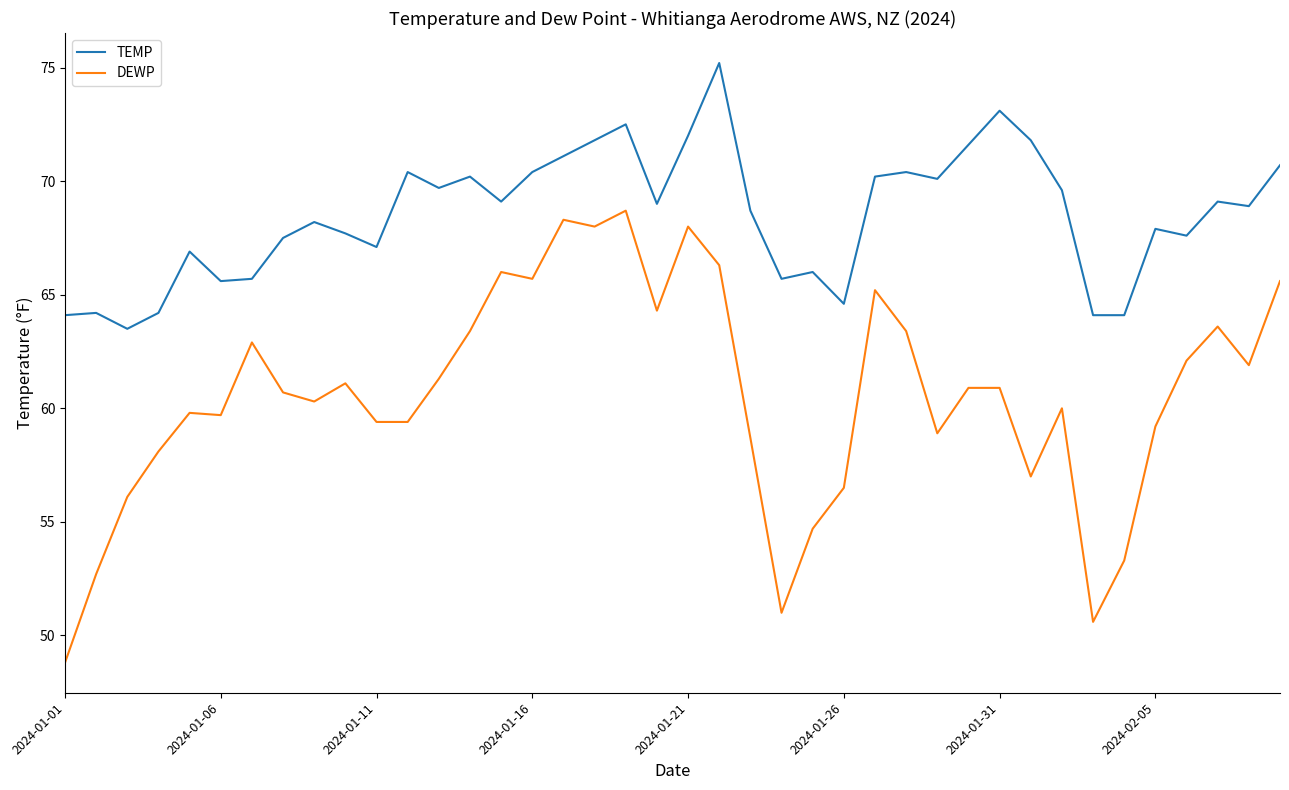

Rank the series by their average value, from highest to lowest.

TEMP, DEWP